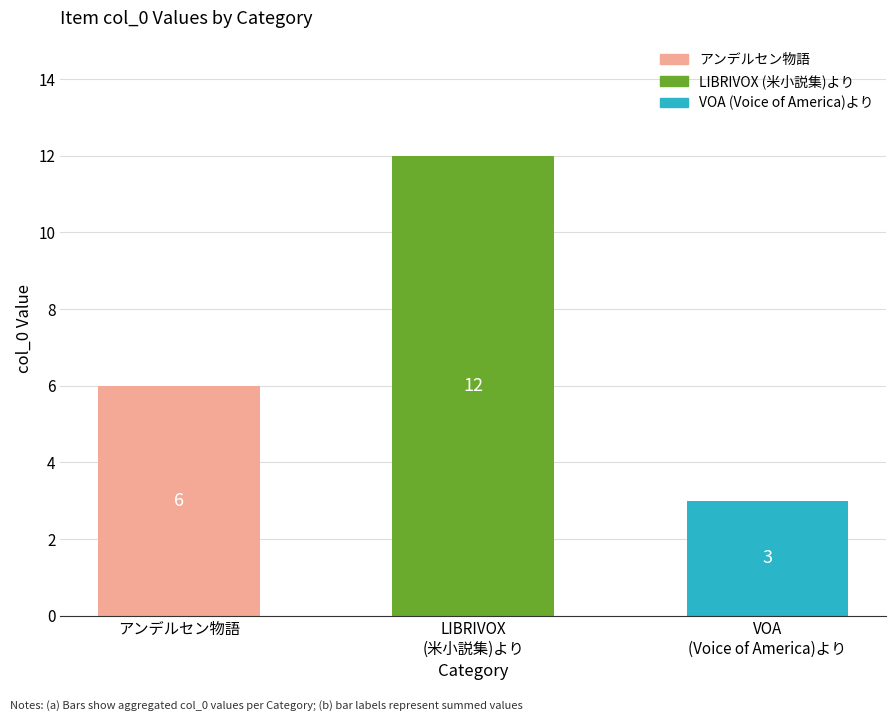

Count the number of data series in this chart.

1